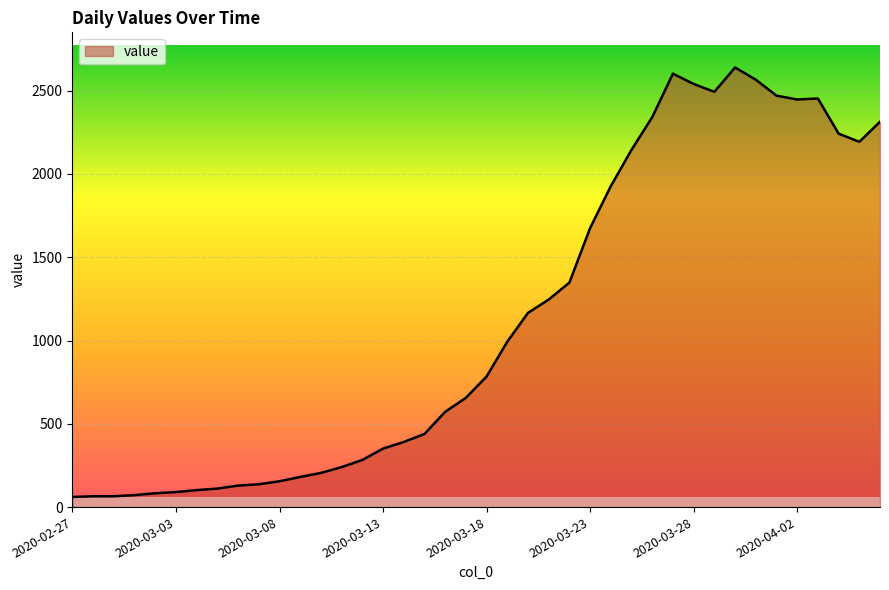

What is the smallest value displayed?

61